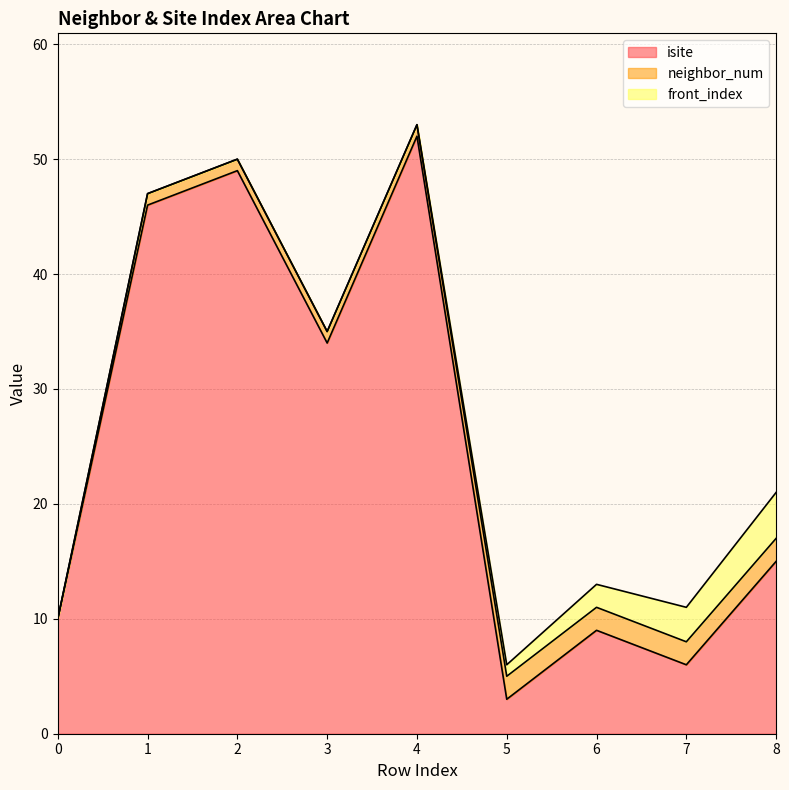

Which series changed the most between 0 and 2?

isite